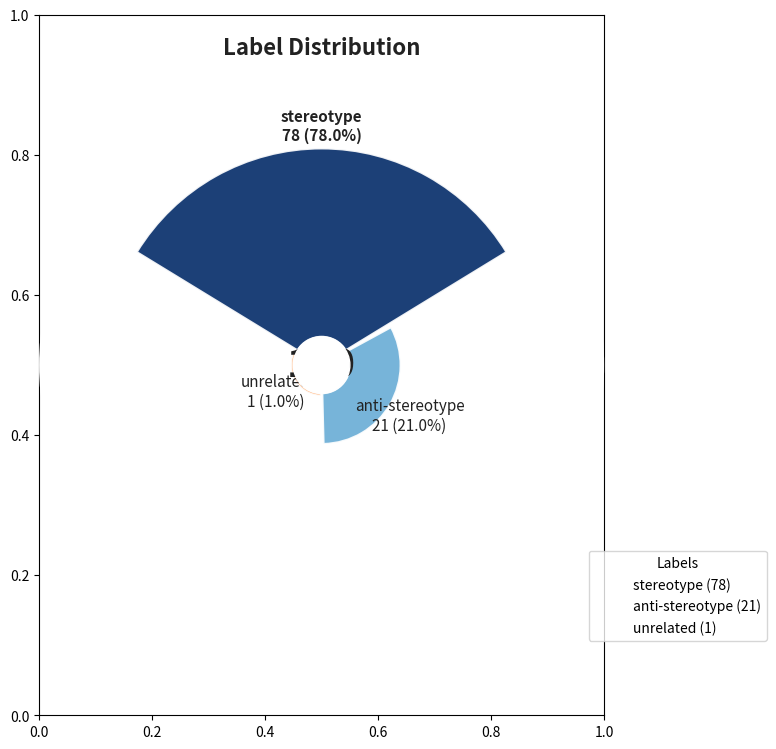

The stereotype slice represents 92% of the pie. True or false?

False